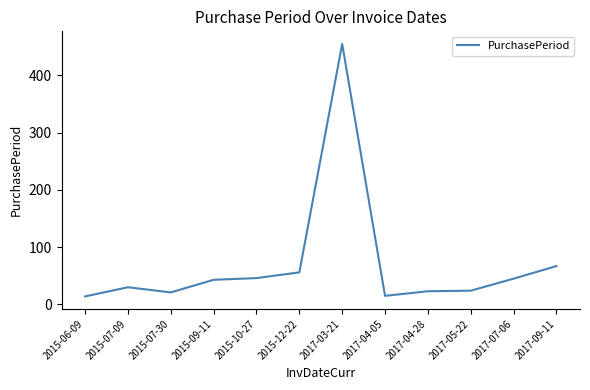

What is the ratio of the value at 2015-12-22 to the value at 2017-09-11?

0.8